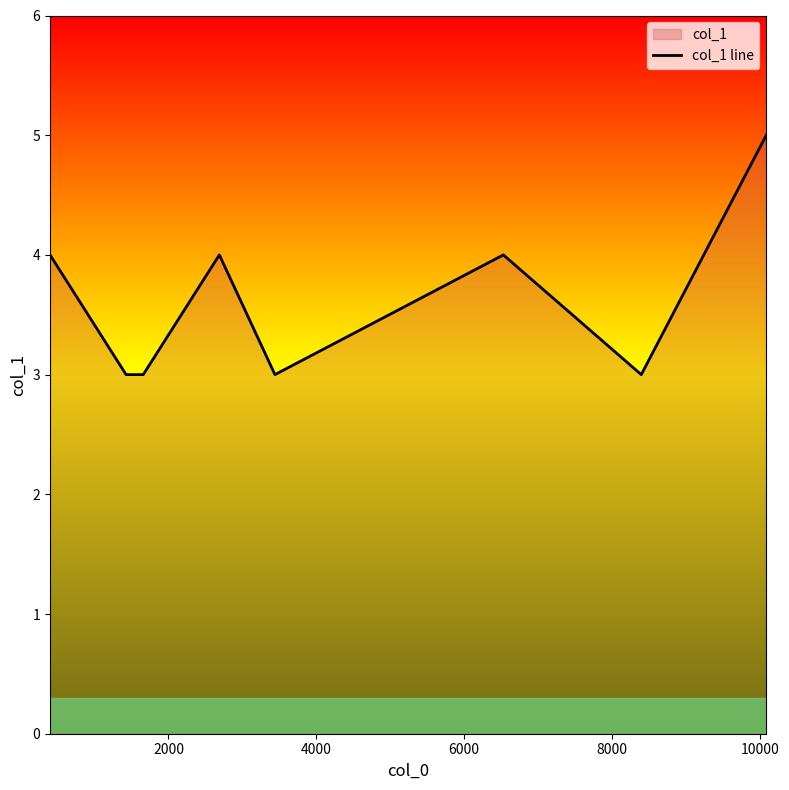

How many lines are shown in the chart?

1